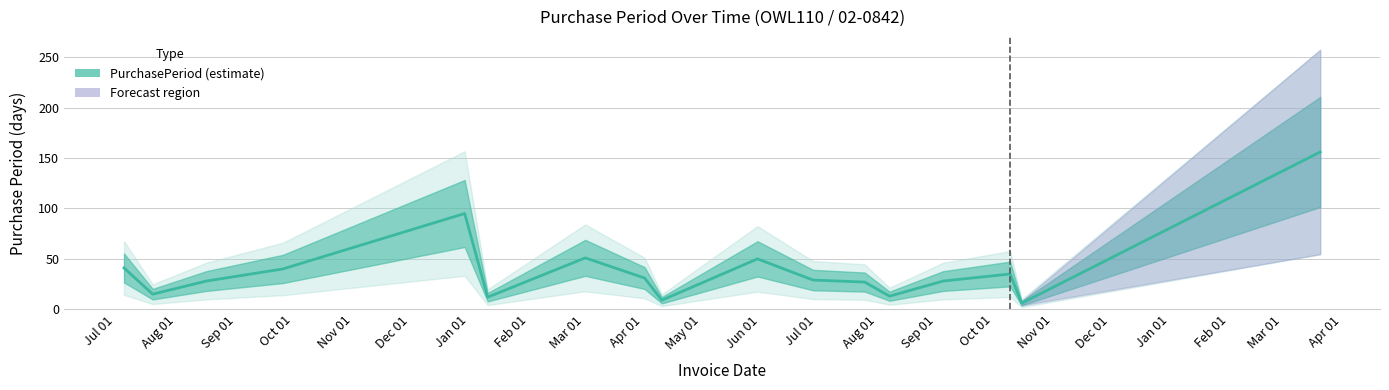

Reading right to left, list all the values displayed in this chart.

156	6	35	28	13	27	29	50	9	31	51	12	95	40	28	15	41